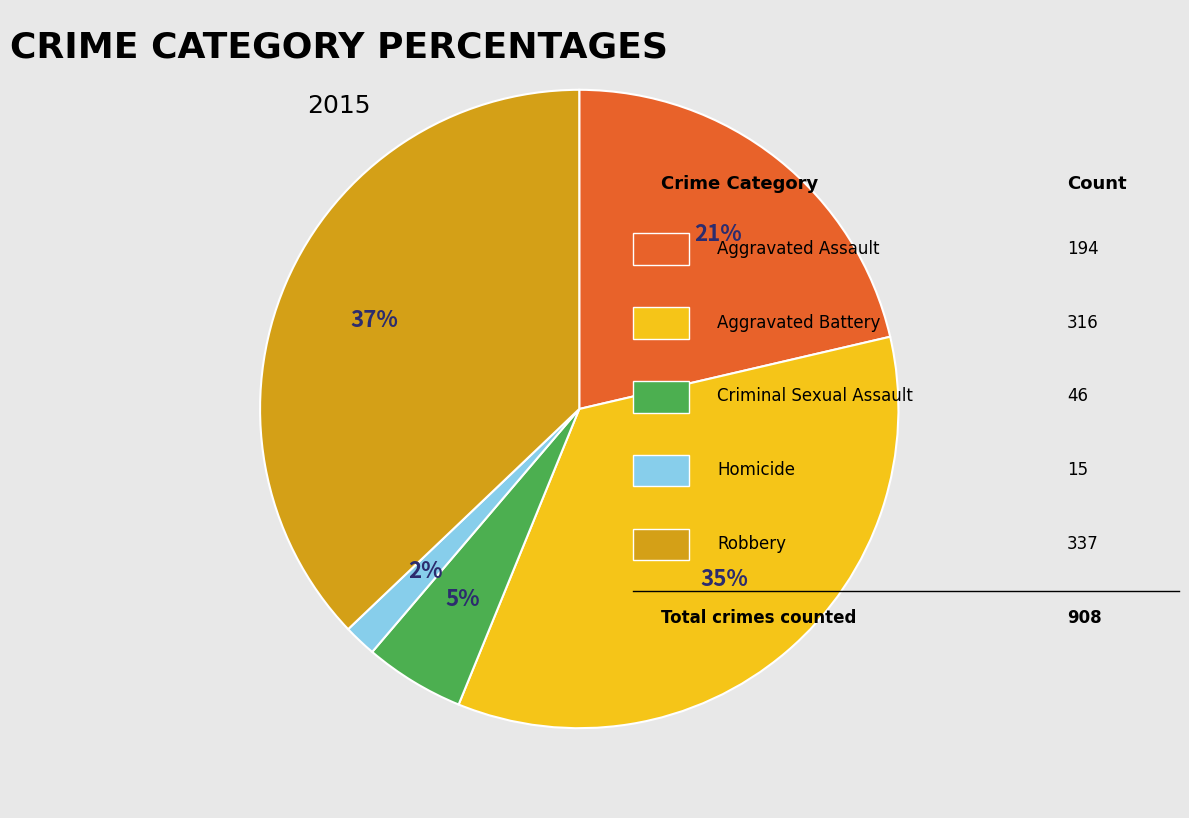

To the nearest percent, what is the difference between the largest and smallest slice percentages?

35%